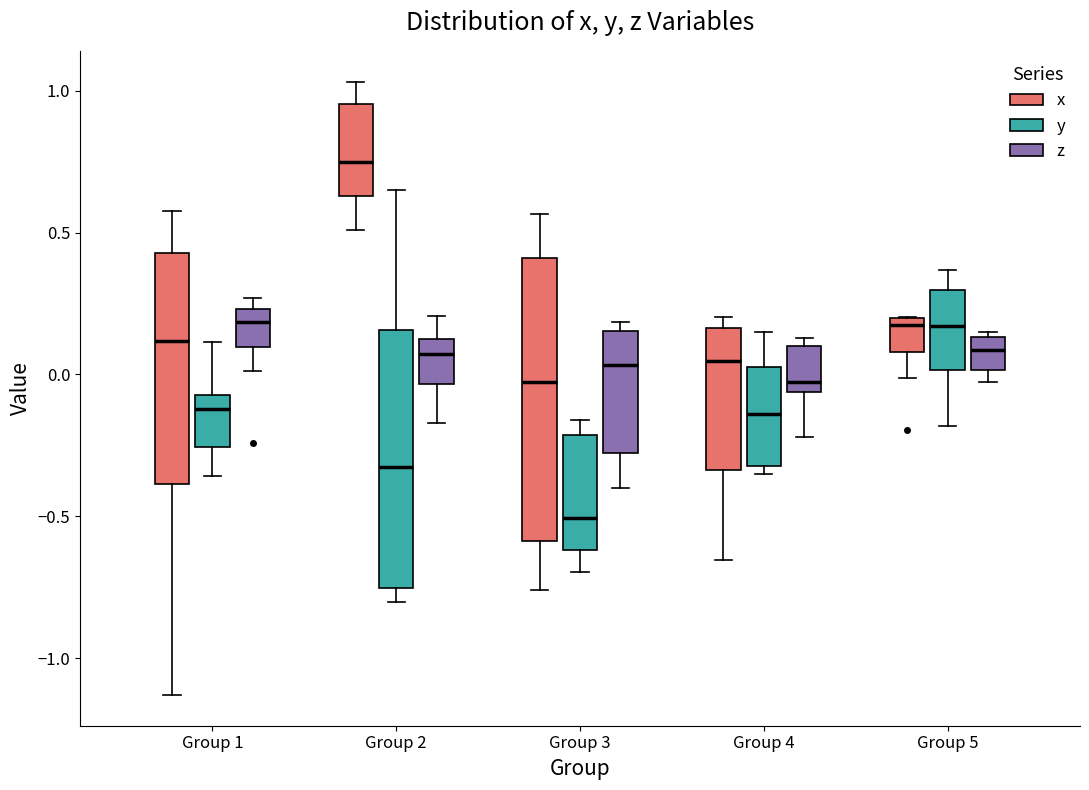

Reading left to right, read every box against the y-axis: the position of its median line, the range the box covers, and the ends of its whiskers. The values are not printed on the chart, so give them approximately, as read against the axis.

Group 1 (x): median 0.10, box -0.40 to 0.45, whiskers -1.15 to 0.55
Group 1 (y): median -0.10, box -0.25 to -0.05, whiskers -0.35 to 0.10
Group 1 (z): median 0.20, box 0.10 to 0.25, whiskers 0.00 to 0.25 (just above the box's upper edge)
Group 2 (x): median 0.75, box 0.65 to 0.95, whiskers 0.50 to 1.05
Group 2 (y): median -0.30, box -0.75 to 0.15, whiskers -0.80 to 0.65
Group 2 (z): median 0.05, box -0.05 to 0.10, whiskers -0.15 to 0.20
Group 3 (x): median 0.00, box -0.60 to 0.40, whiskers -0.75 to 0.55
Group 3 (y): median -0.50, box -0.60 to -0.20, whiskers -0.70 to -0.15
Group 3 (z): median 0.05, box -0.30 to 0.15, whiskers -0.40 to 0.20
Group 4 (x): median 0.05, box -0.35 to 0.15, whiskers -0.65 to 0.20
Group 4 (y): median -0.15, box -0.30 to 0.05, whiskers -0.35 to 0.15
Group 4 (z): median -0.05 (just above the box's lower edge), box -0.05 to 0.10, whiskers -0.20 to 0.15
Group 5 (x): median 0.15, box 0.10 to 0.20, whiskers 0.00 to 0.20
Group 5 (y): median 0.15, box 0.00 to 0.30, whiskers -0.20 to 0.35
Group 5 (z): median 0.10, box 0.00 to 0.15, whiskers -0.05 to 0.15 (just above the box's upper edge)